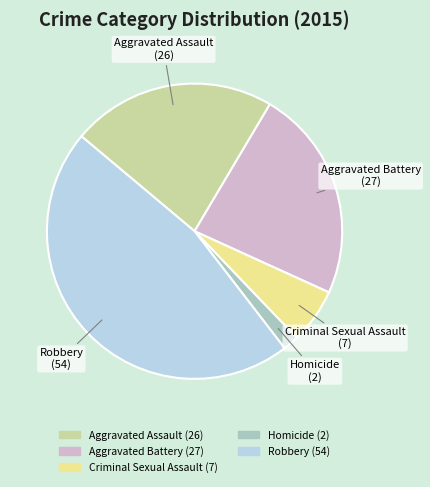

Which has a higher value, Homicide or Aggravated Assault?

Aggravated Assault